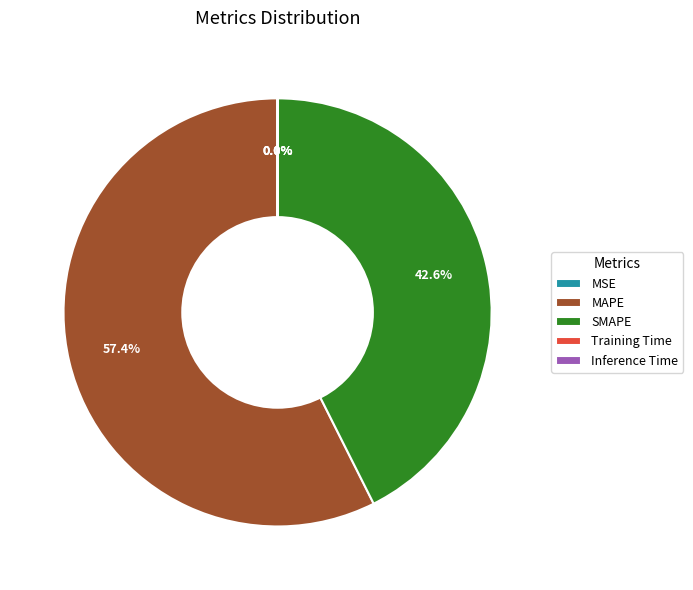

Which category has the biggest portion of the pie?

MAPE